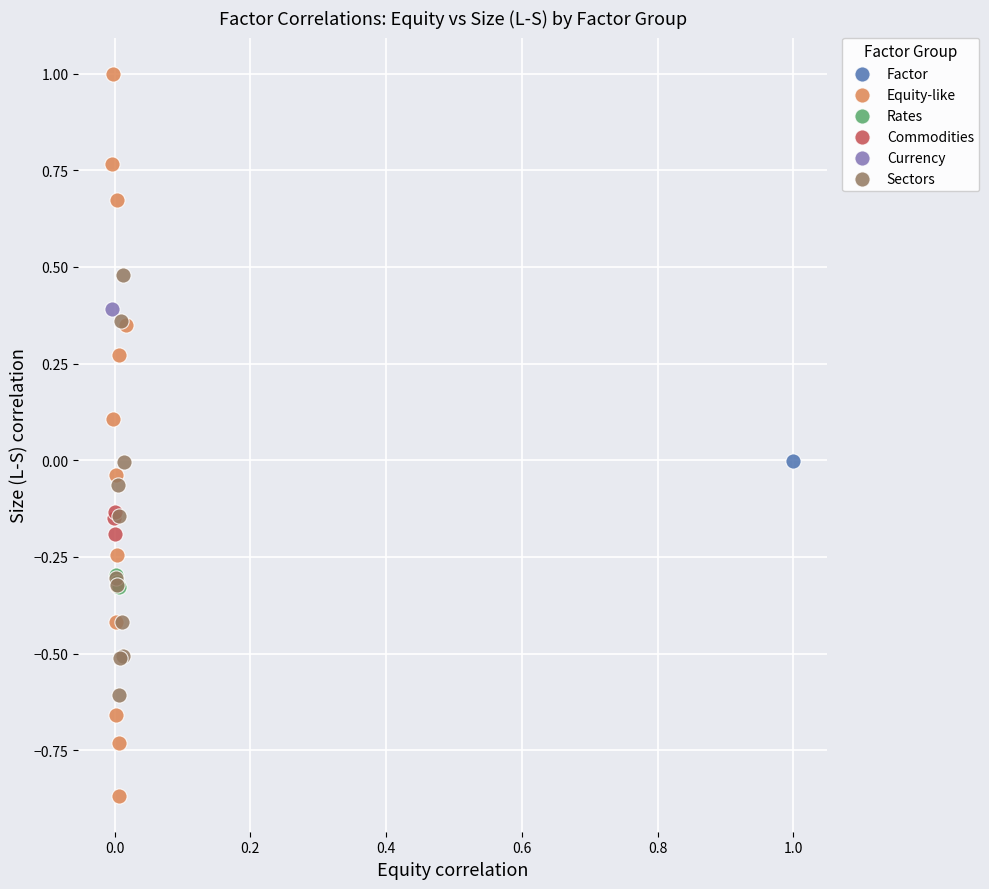

What are all the series names shown in the legend?

Factor, Equity-like, Rates, Commodities, Currency, Sectors